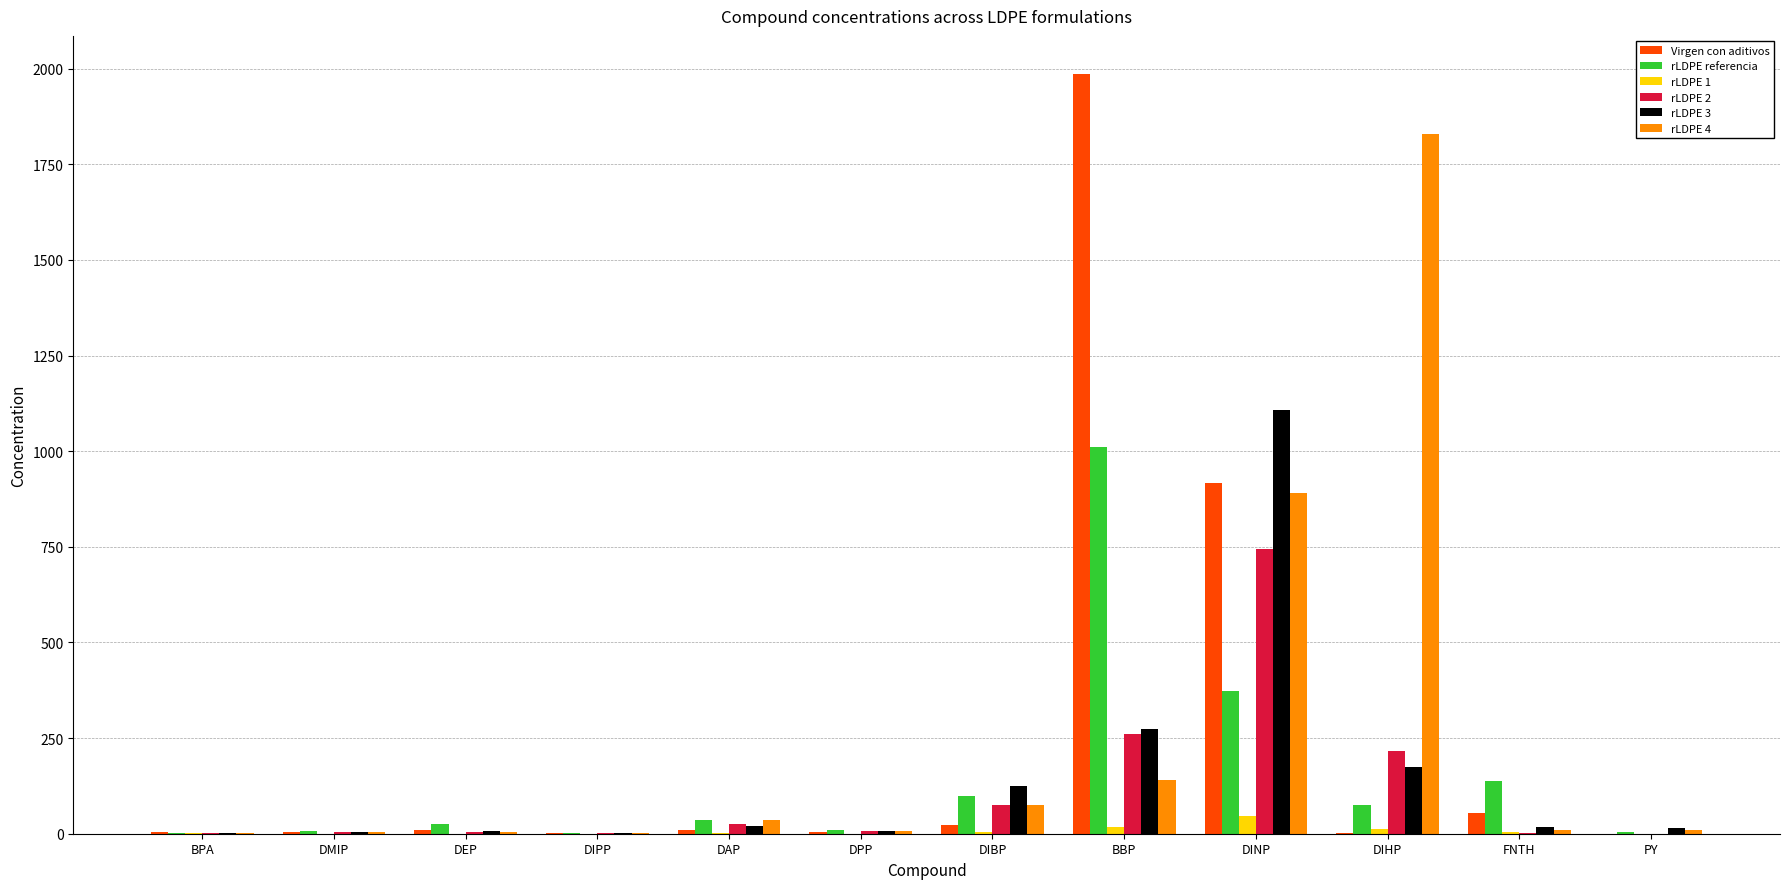

At which category is the sum across all series the highest?

DINP